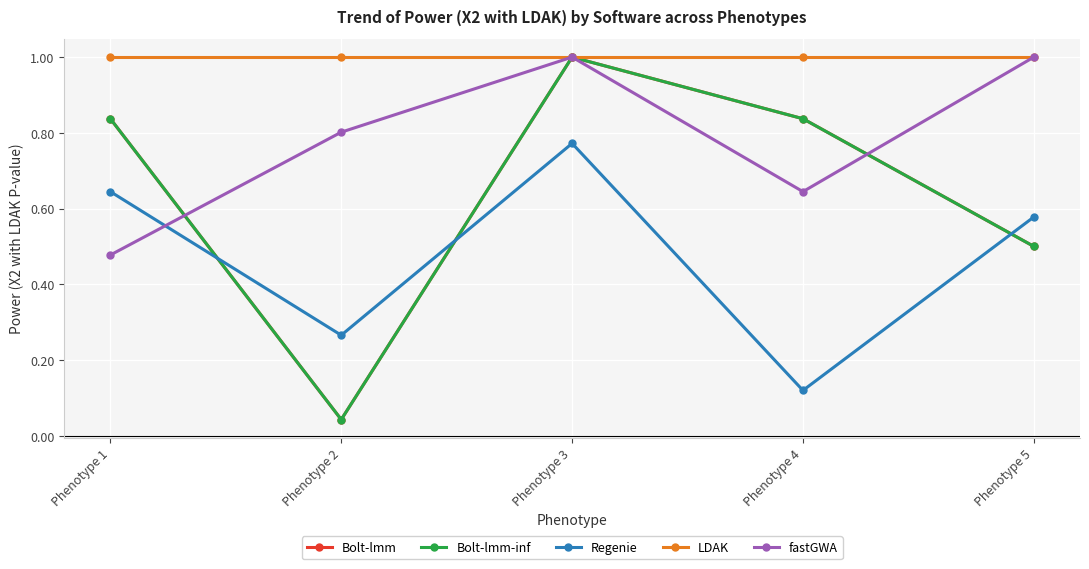

True or false: Bolt-lmm-inf and Bolt-lmm intersect in this chart.

False